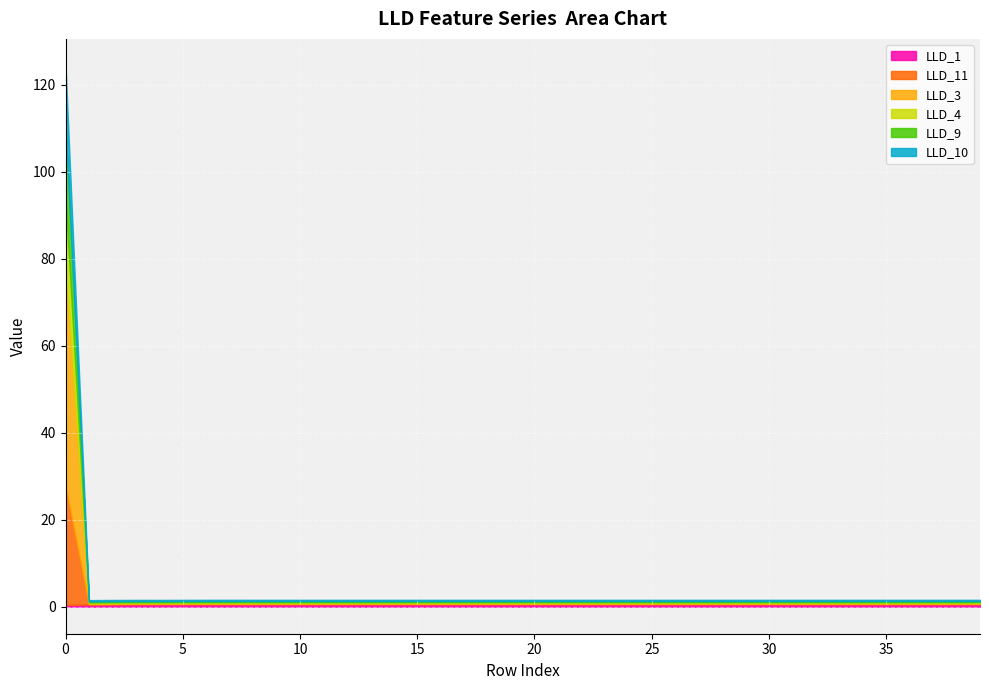

After their last crossing, which series has the higher values: LLD_1 or LLD_4?

LLD_1